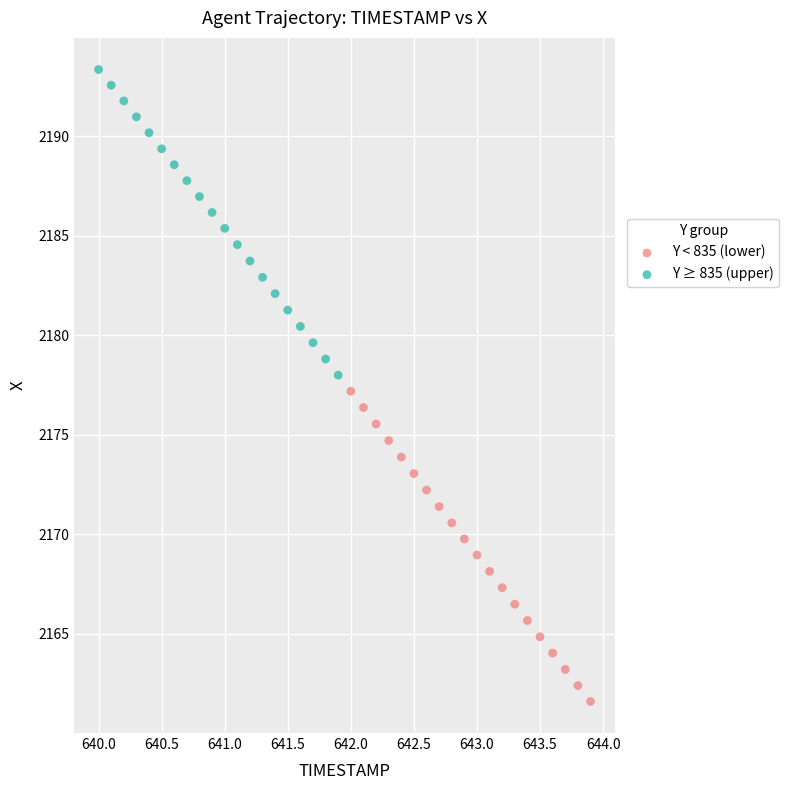

Which series reaches the minimum Y coordinate?

Y < 835 (lower)